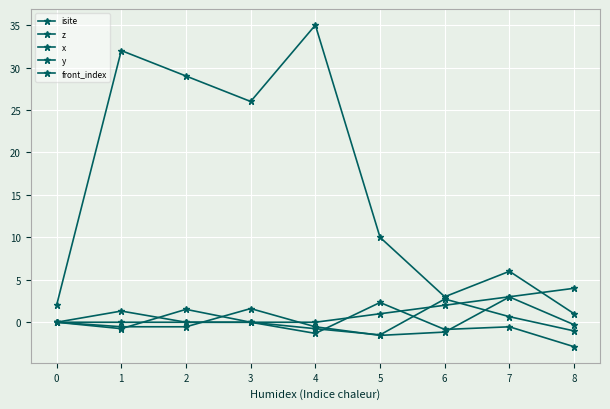

How many data points does each series have?

9